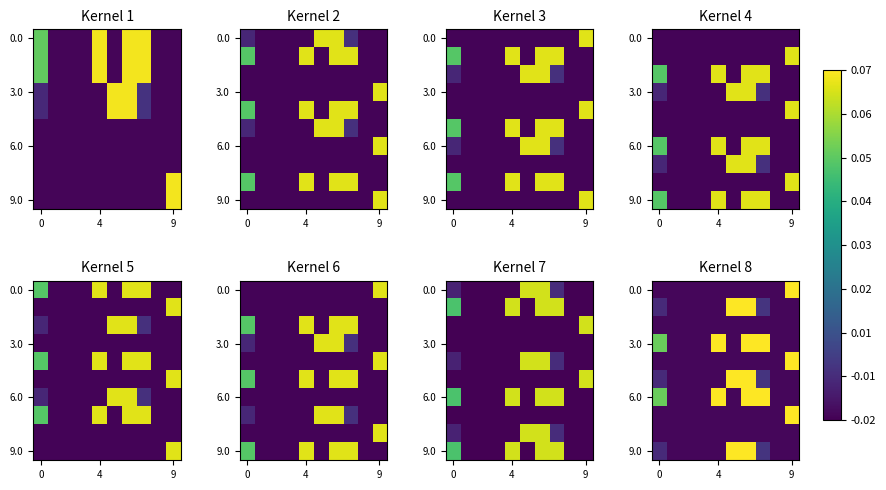

What is the total value across all series at 9?

-0.1